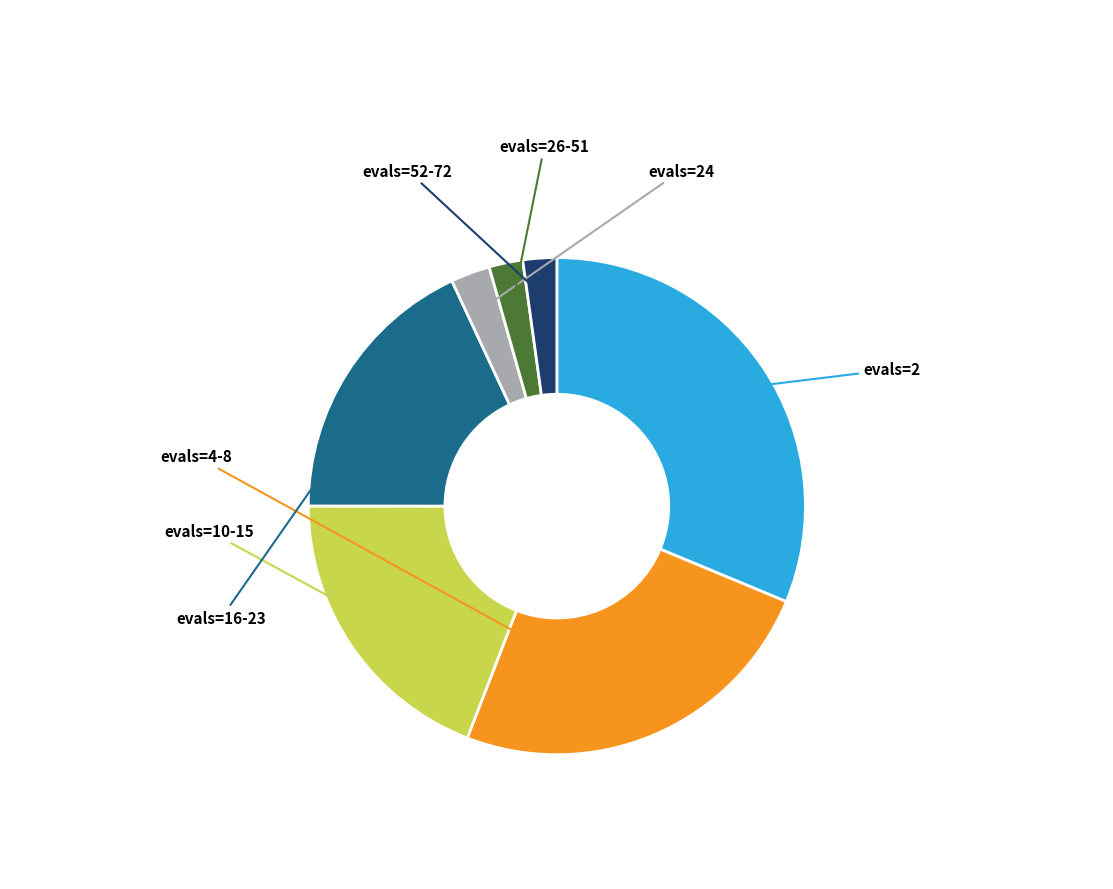

What is the largest slice in the pie chart?

evals=2